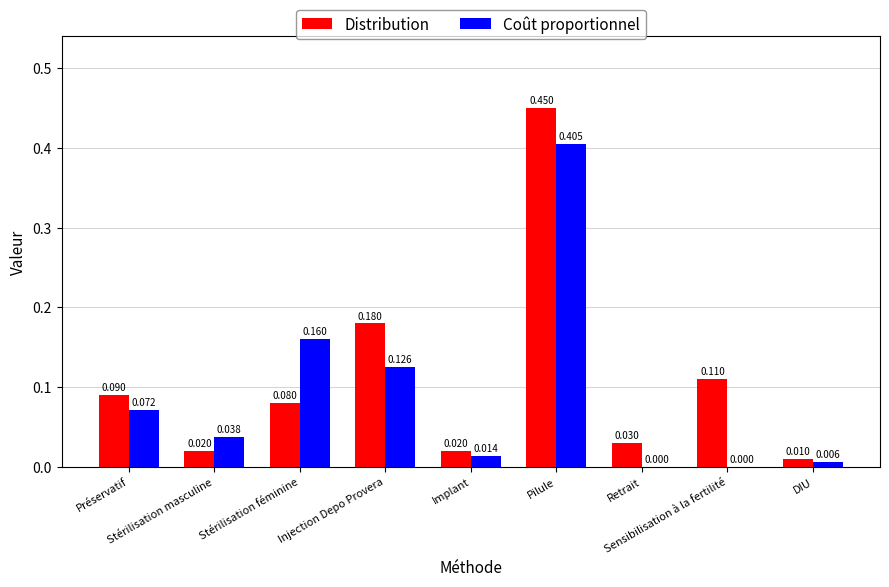

What is the value of the Coût proportionnel bar at the 3rd from the left?

0.2